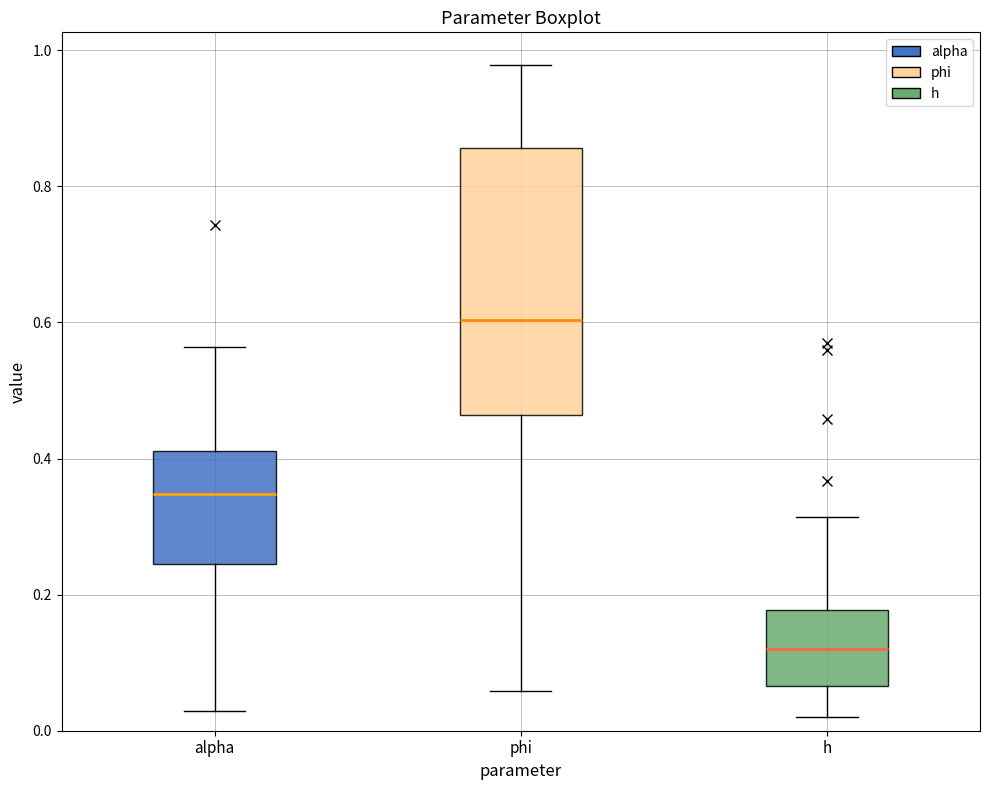

Which box's median line is the lowest?

h